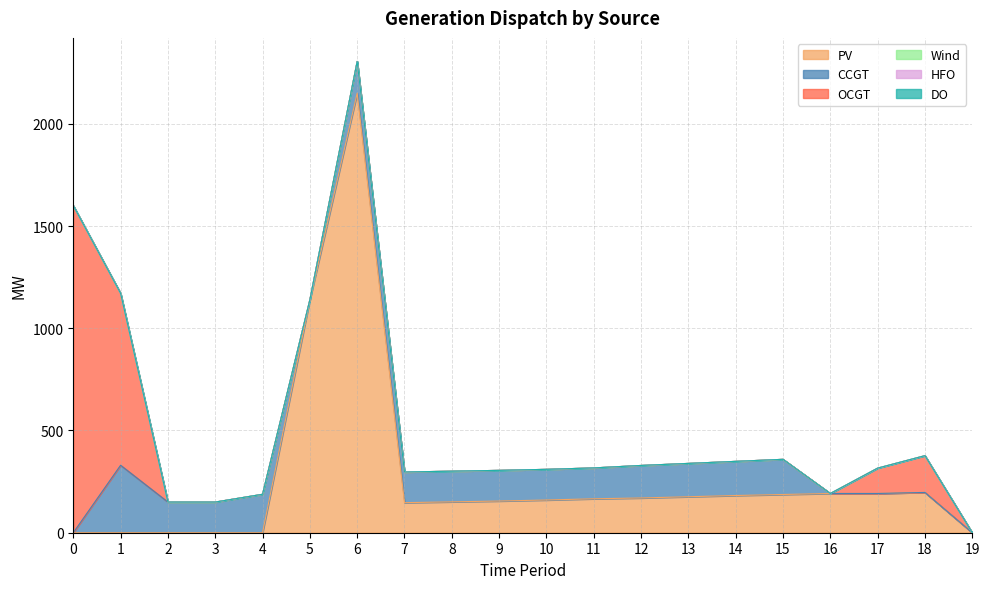

True or false: DO and HFO cross at least once.

False